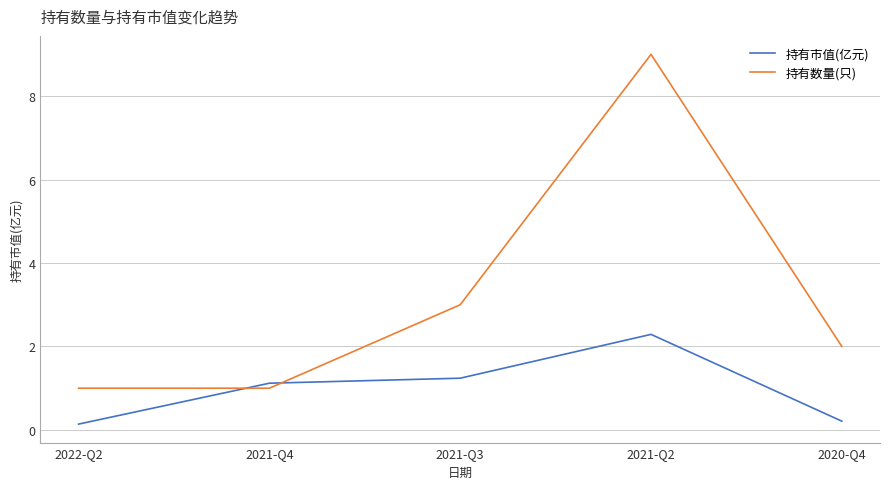

Where is 持有数量(只) nearest to the value 5?

2021-Q3